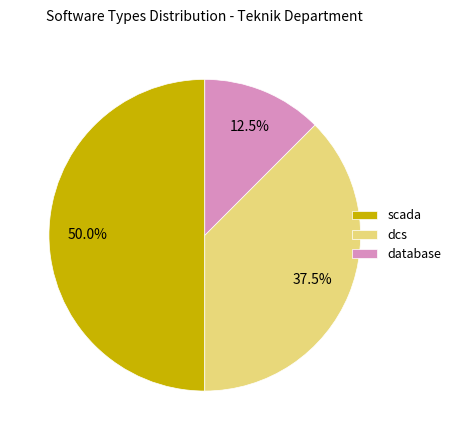

What is the smallest slice in the pie chart?

database